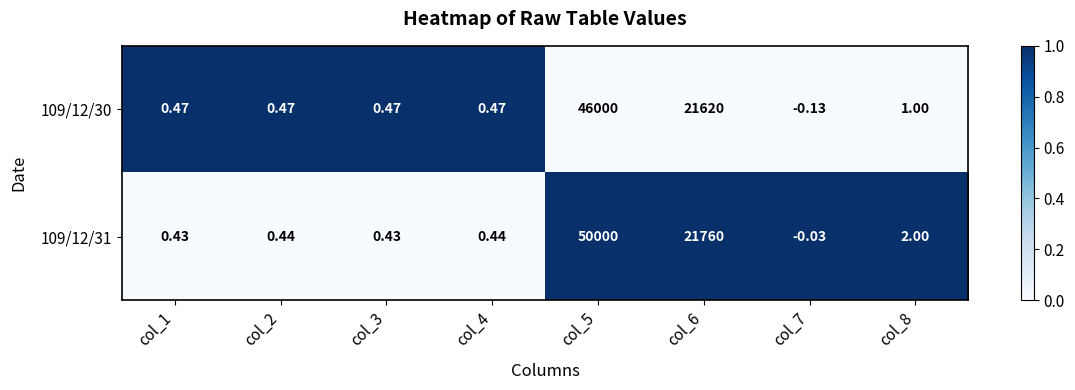

How many categories are shown in the chart?

8